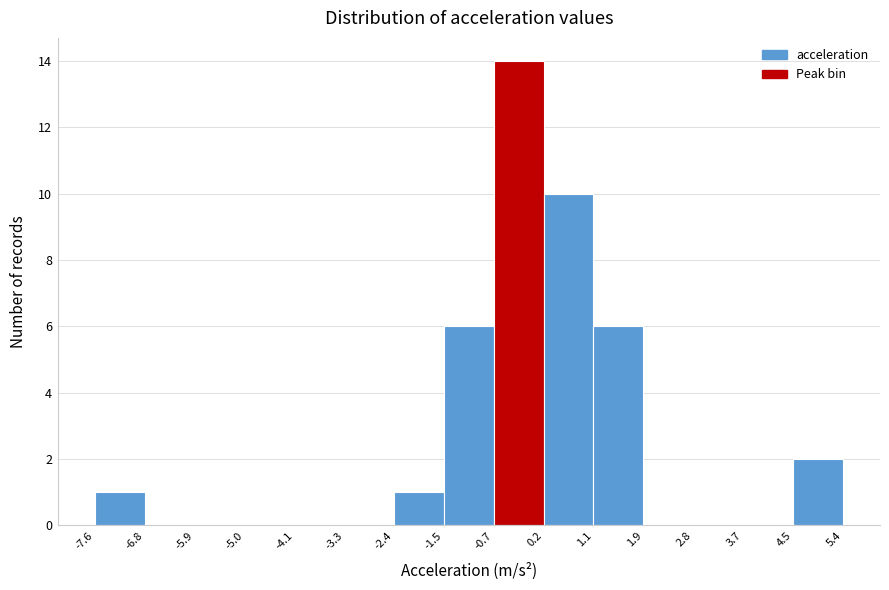

Reading left to right, transcribe this chart: for each bar, give the range it covers on the x-axis and its height. The values are not printed on the chart, so give them approximately, as read against the axis.

-7.6 to -6.8: 1
-6.8 to -5.9: 0
-5.9 to -5.0: 0
-5.0 to -4.1: 0
-4.1 to -3.3: 0
-3.3 to -2.4: 0
-2.4 to -1.5: 1
-1.5 to -0.7: 6
-0.7 to 0.2: 14
0.2 to 1.1: 10
1.1 to 1.9: 6
1.9 to 2.8: 0
2.8 to 3.7: 0
3.7 to 4.5: 0
4.5 to 5.4: 2